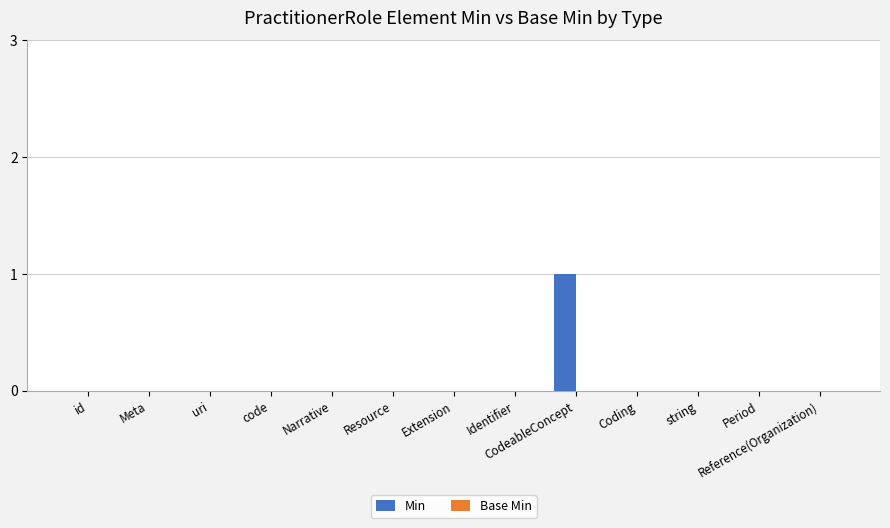

At which category does the chart reach its peak across all series?

CodeableConcept